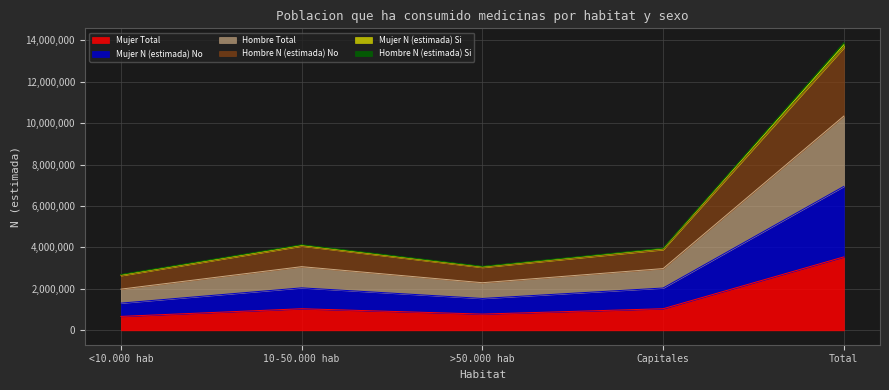

At which label does Mujer Total reach its peak?

Total